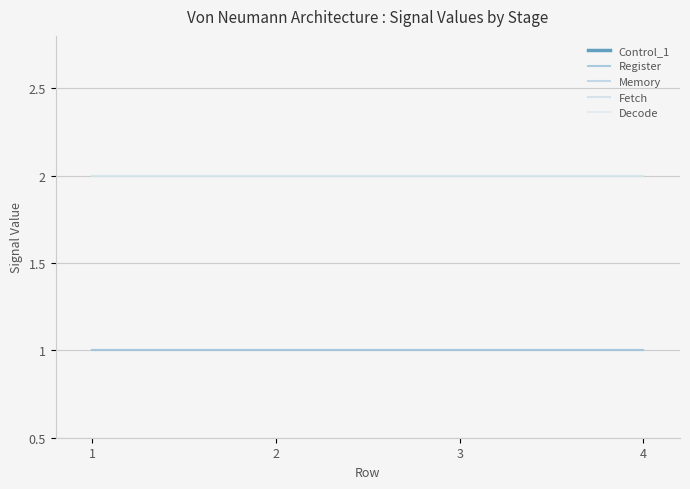

Rank the categories by Register value from lowest to highest.

1, 2, 3, 4